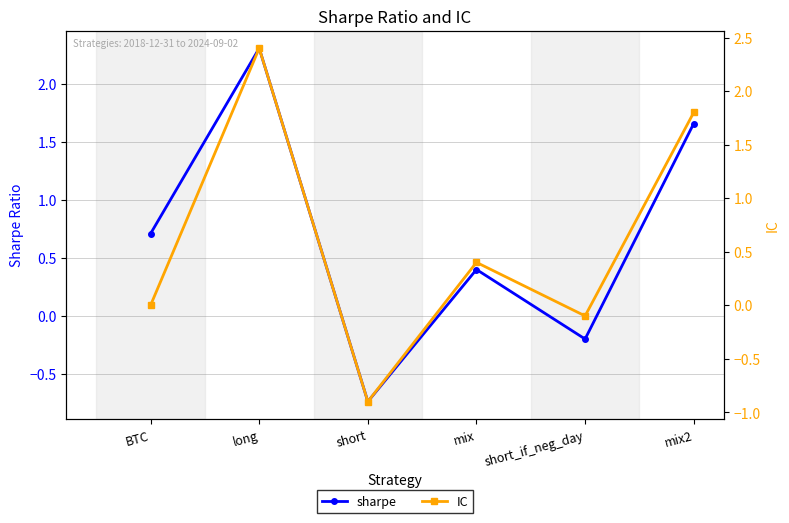

Reading left to right, list all the values displayed in this chart.

sharpe: 0.7	2.3	-0.7	0.4	-0.2	1.7
IC: 0.0	2.4	-0.9	0.4	-0.1	1.8